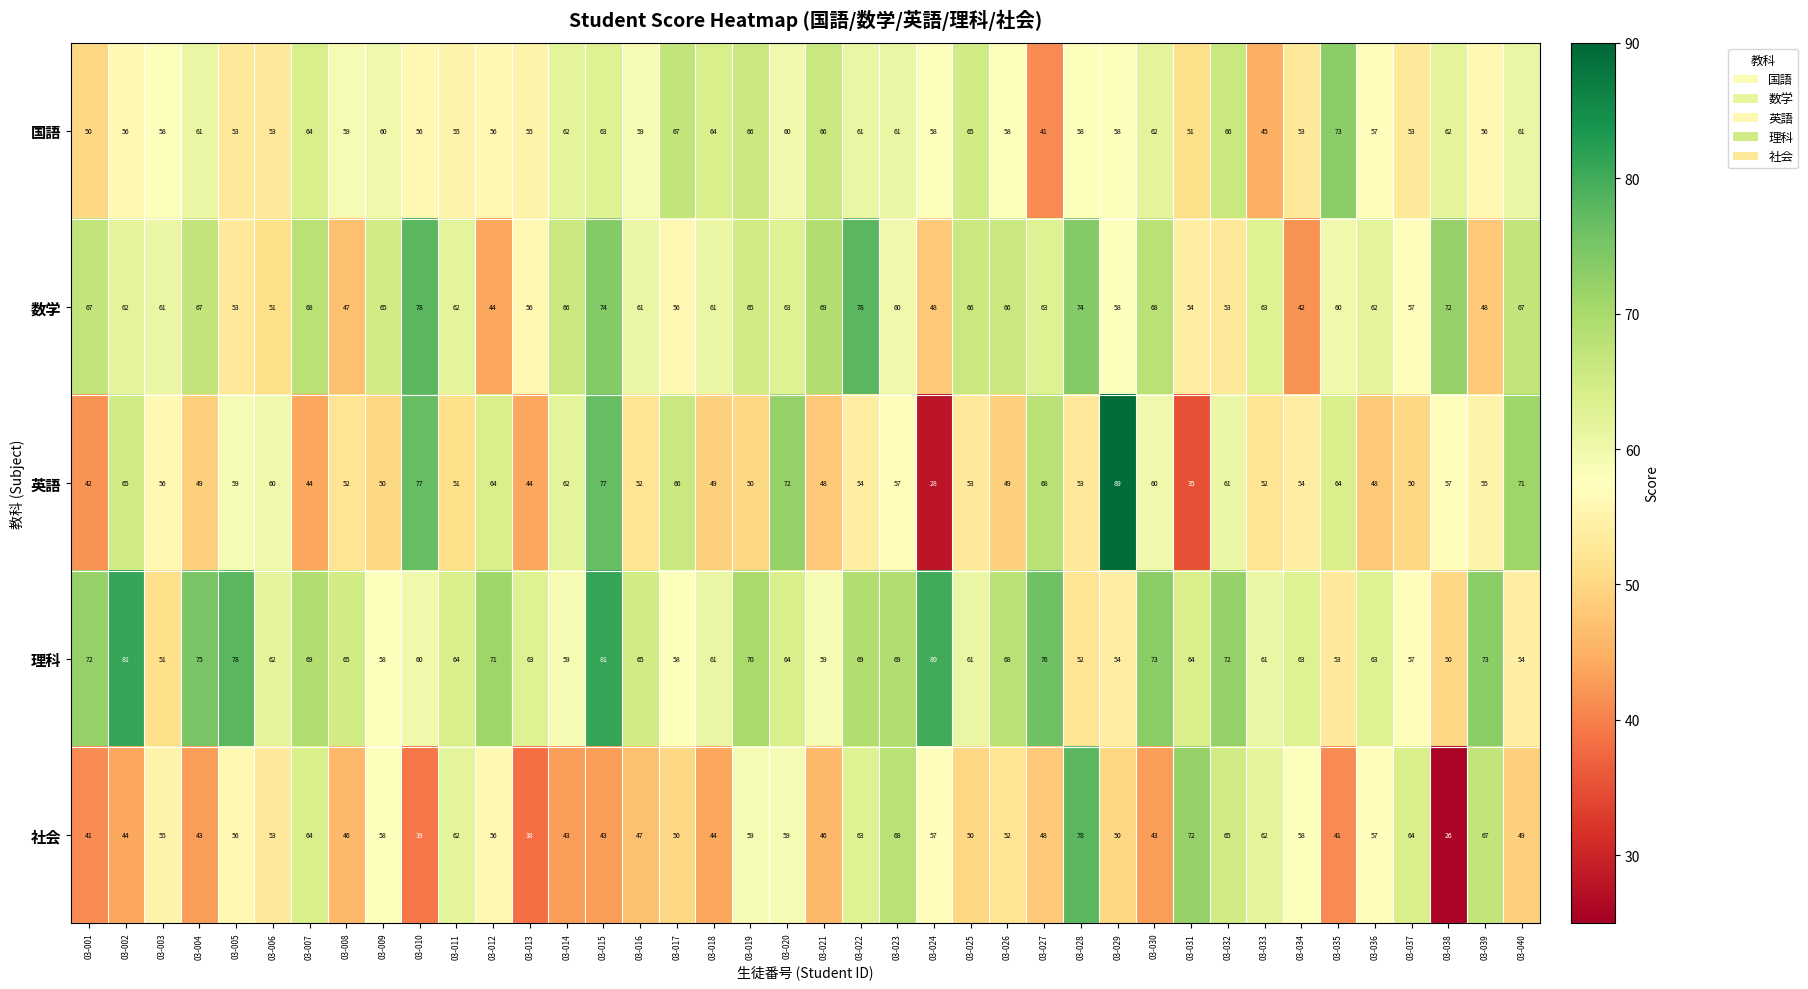

Which series has the largest total across all categories?

理科